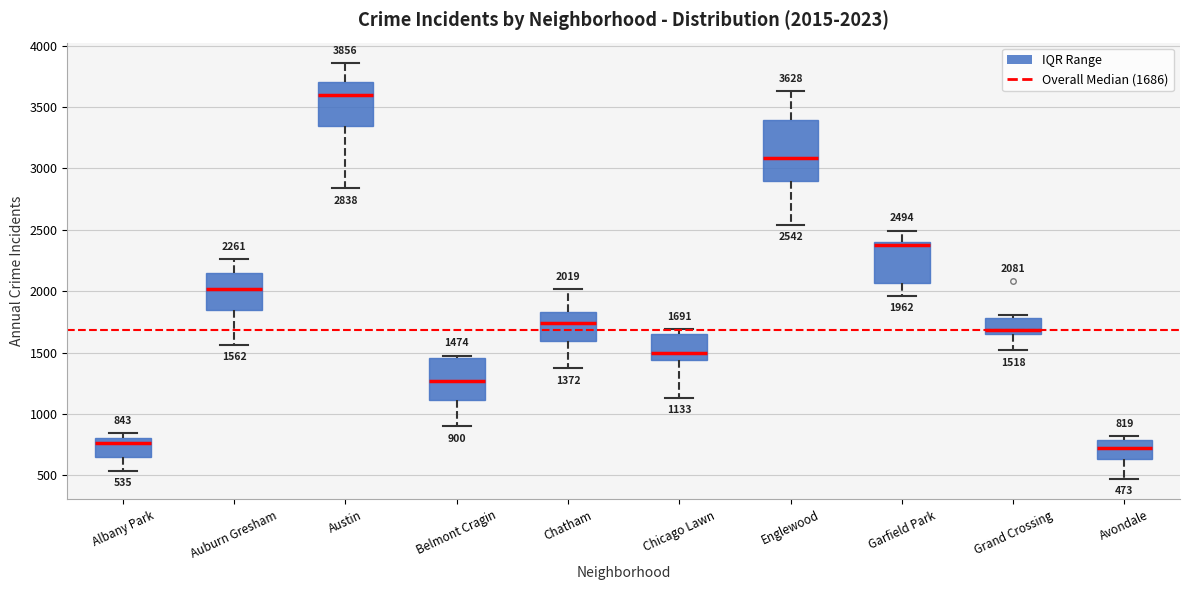

Which box is the tallest, from its lower edge to its upper edge?

Englewood